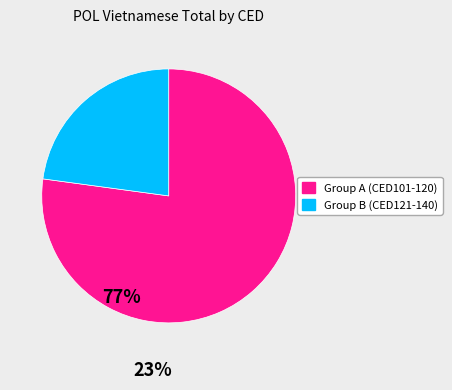

Does any single category account for the majority?

Yes